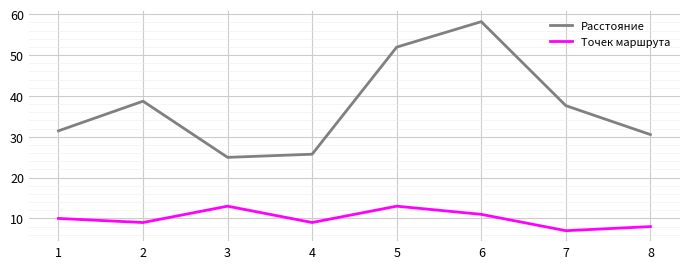

Which category has the highest value across all series?

6